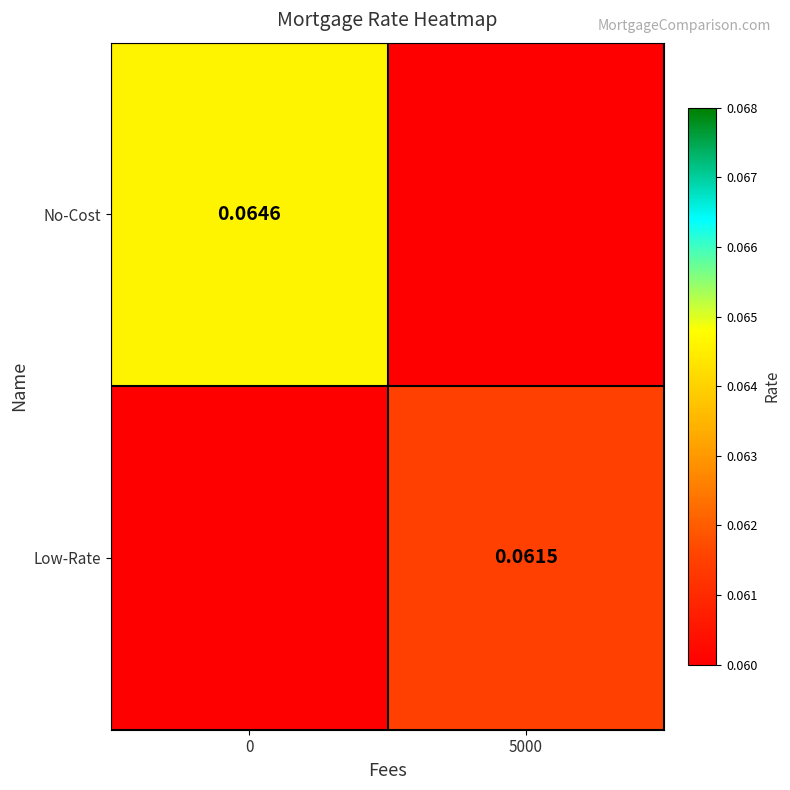

Is the value of Low-Rate at 5000 greater than the value of No-Cost at 0?

No